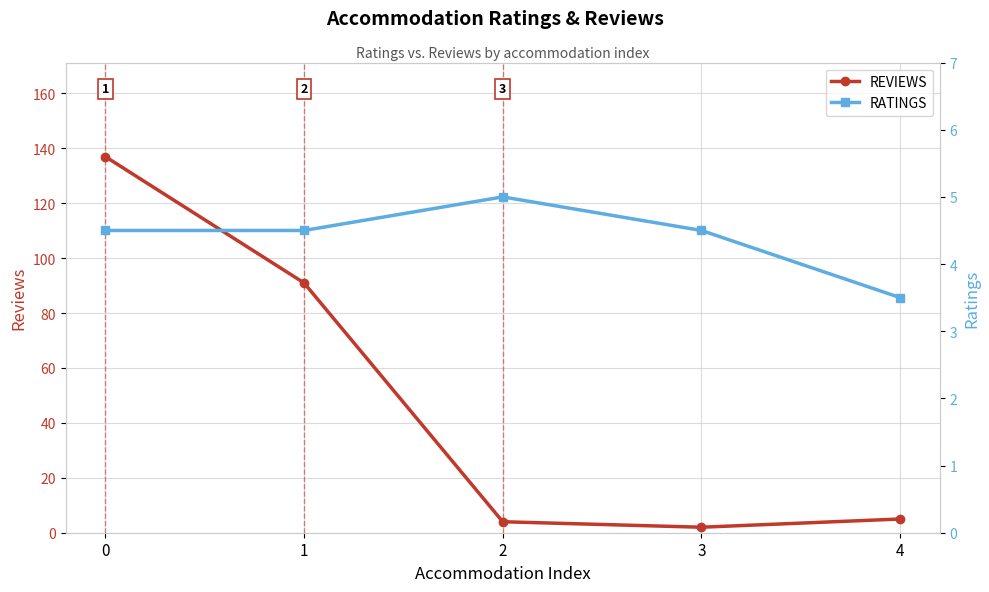

True or false: RATINGS has more than 2 interior local peaks.

False